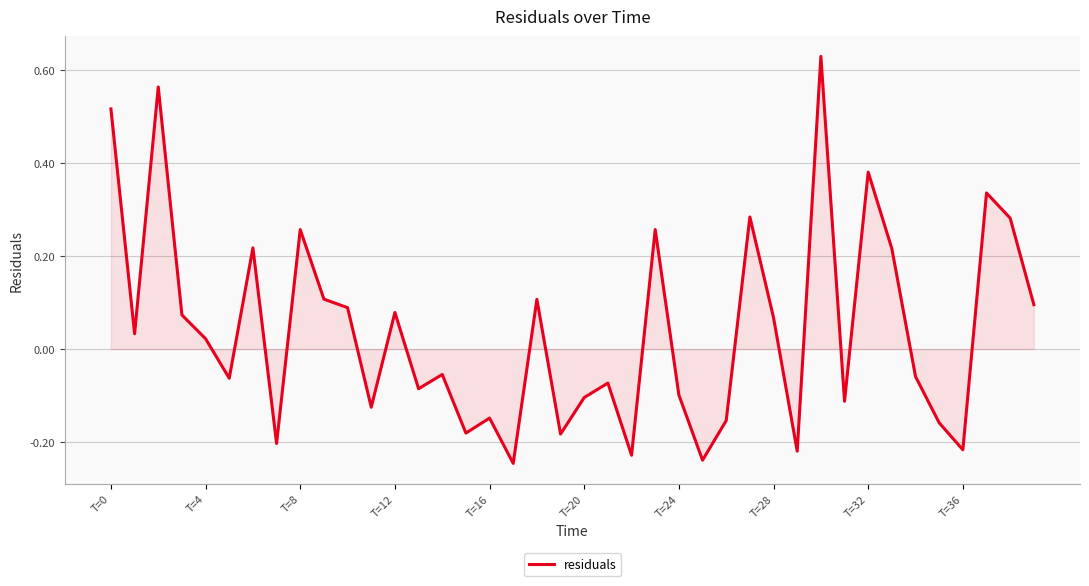

How many lines are shown in the chart?

1